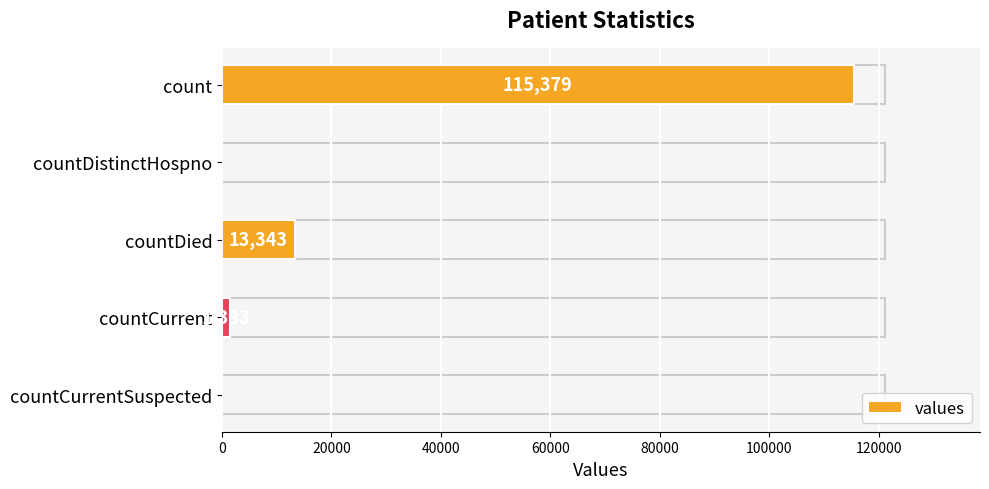

Between countDistinctHospno and count, which is larger?

count